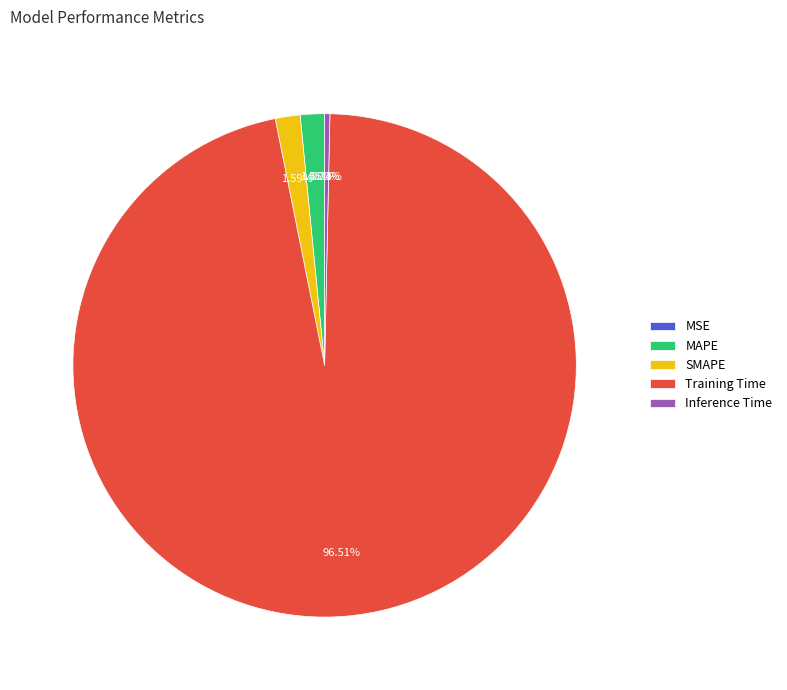

Is Training Time the majority of the pie?

Yes